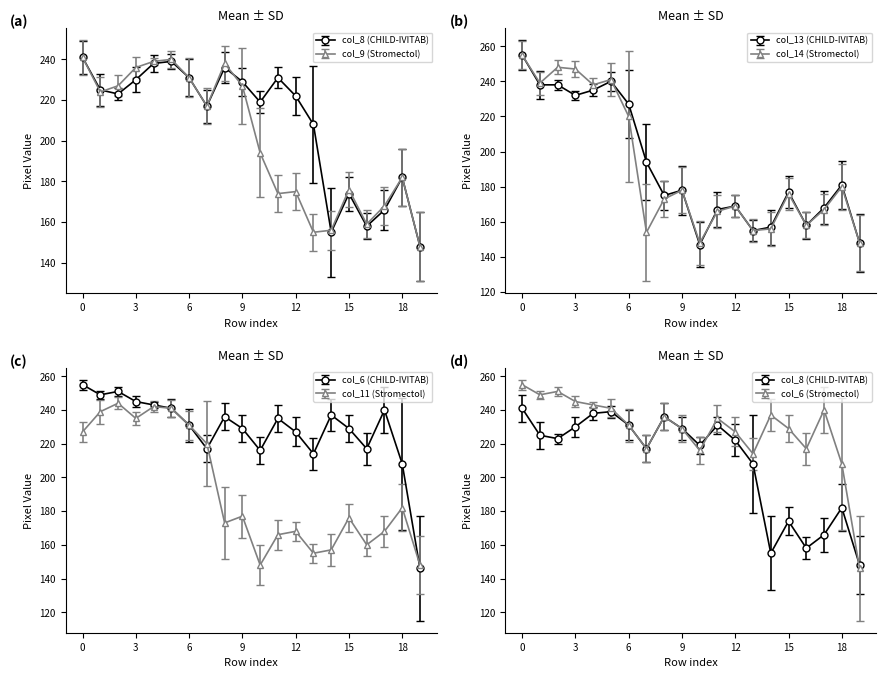

At how many categories does at least one series exceed 252?

1